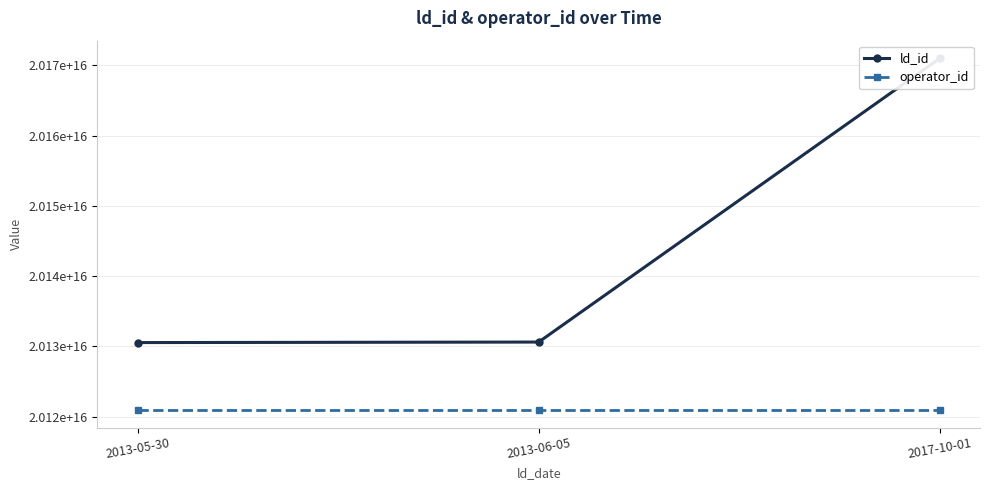

What is the average value of the ld_id series?

20144045457756132